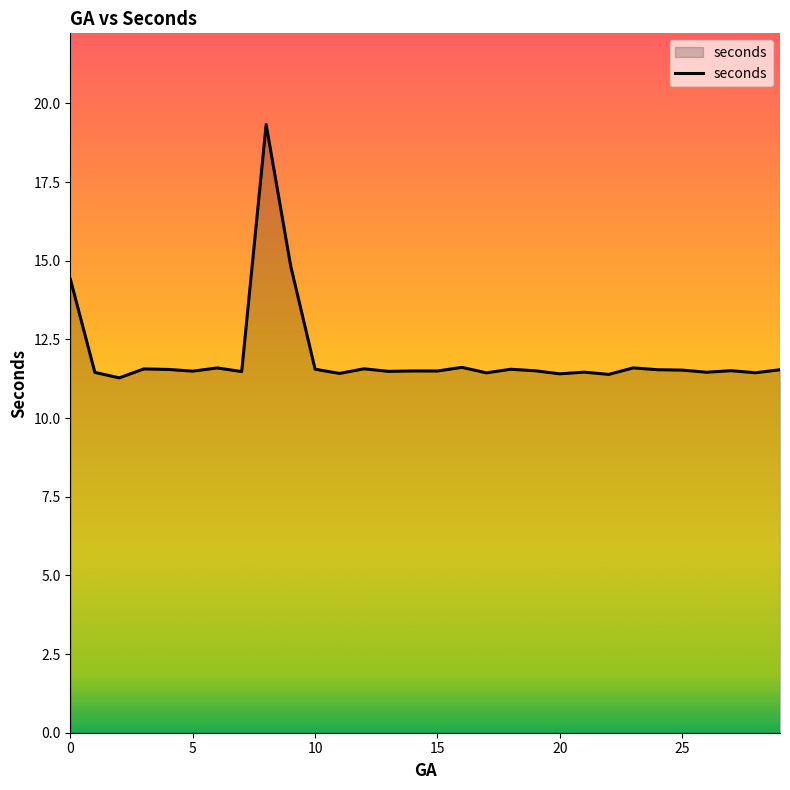

What is the difference between the maximum and minimum values?

8.1